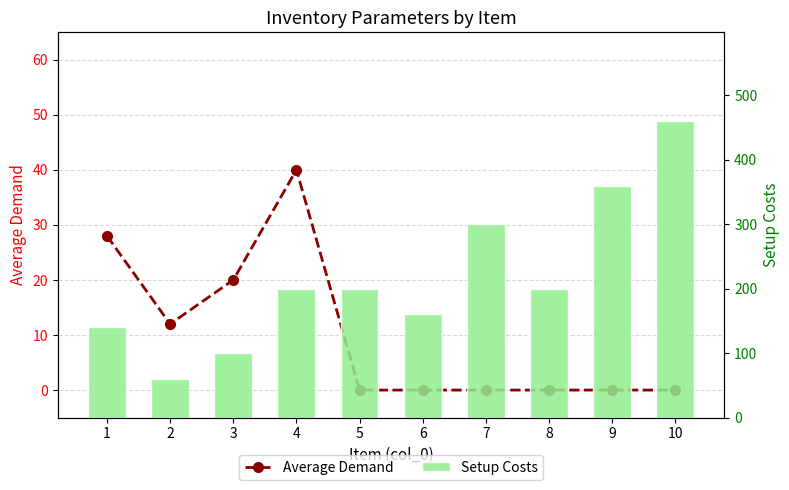

Which series has the largest range (max minus min)?

Setup Costs